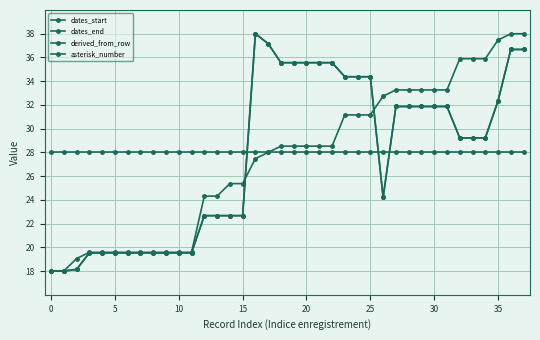

At how many categories does at least one series exceed 33?

21